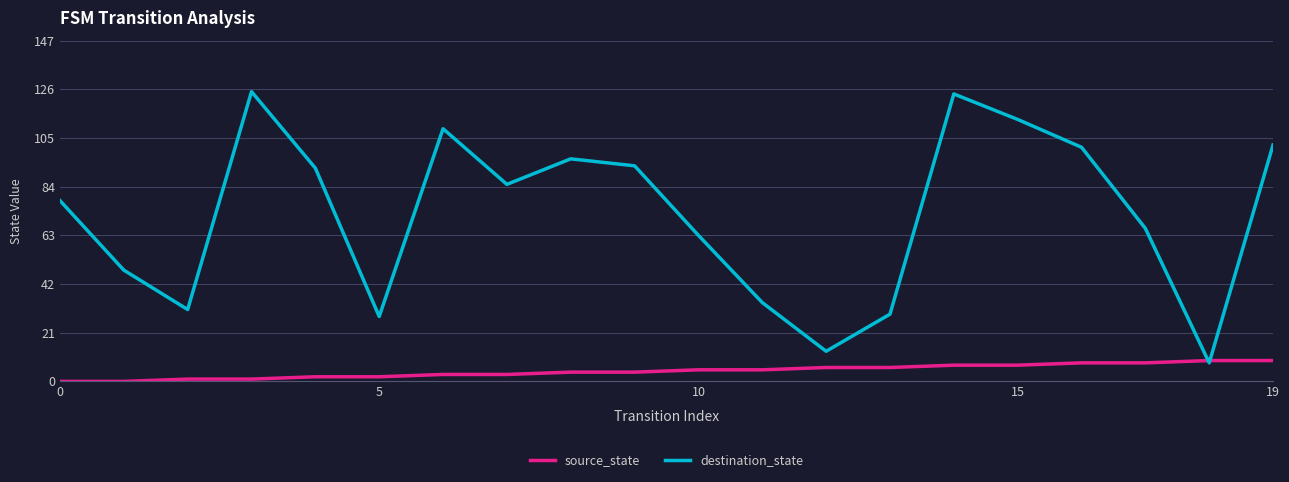

Rank the series by their average value, from highest to lowest.

destination_state, source_state